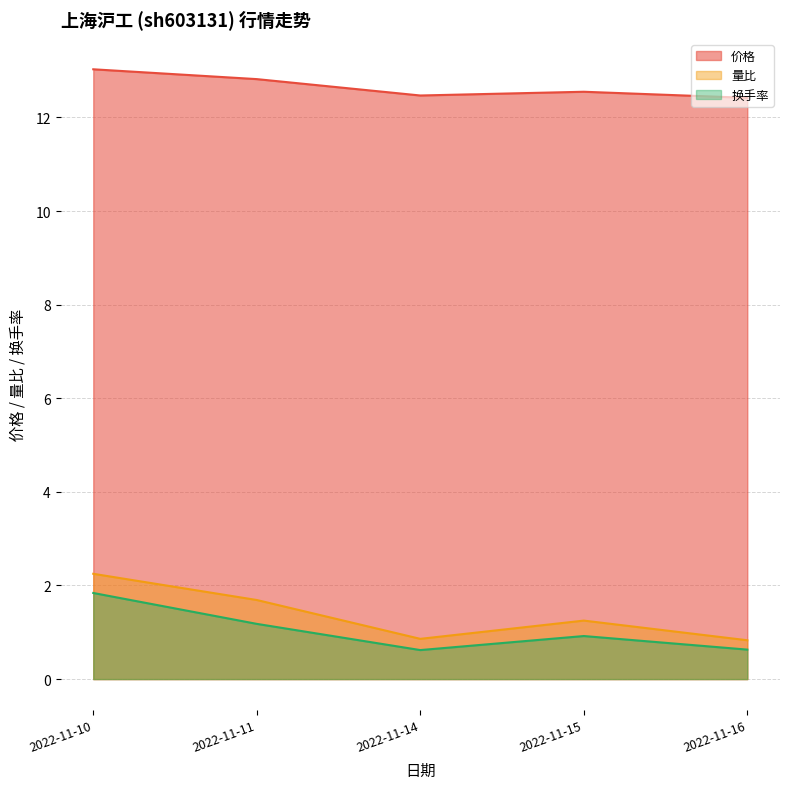

At which category is the sum across all series the highest?

2022-11-10